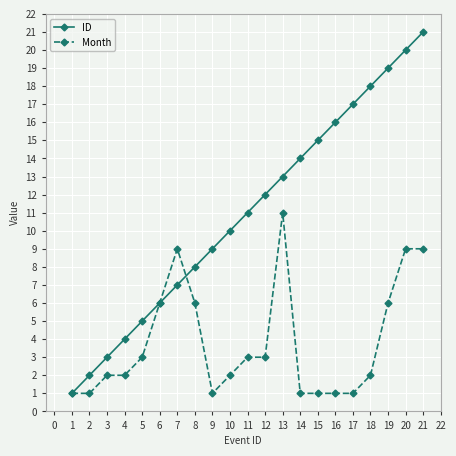

The value of ID at 5 is 5. True or false?

True